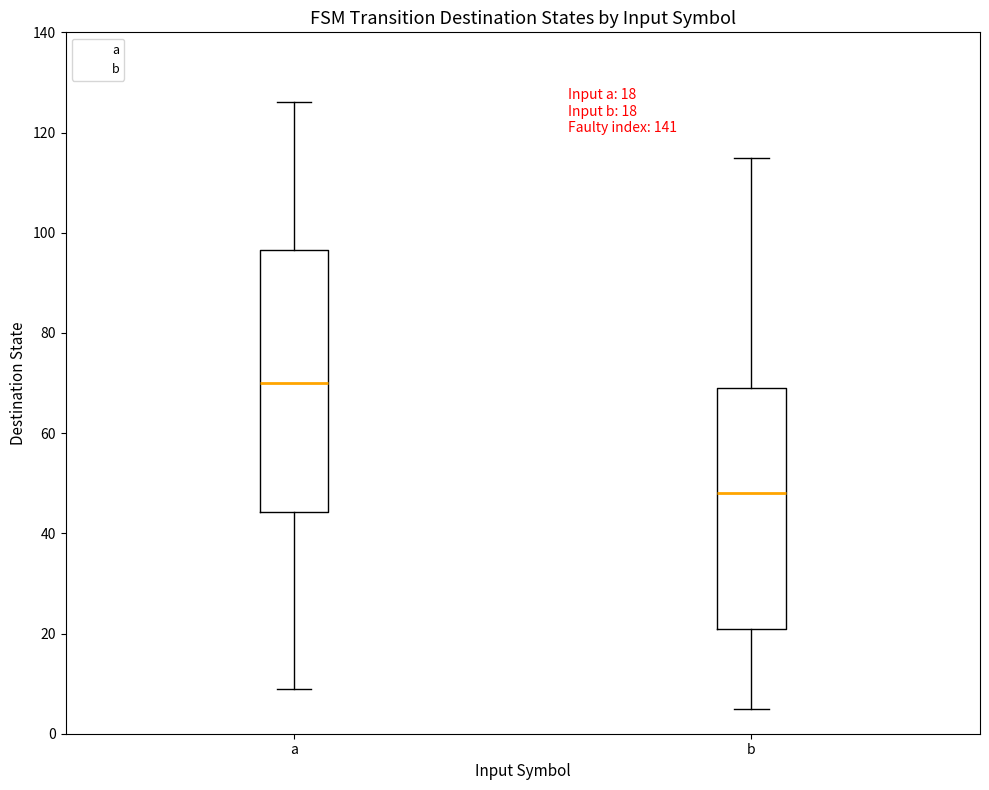

Comparing the boxes themselves (not the whiskers), which one is the tallest?

a